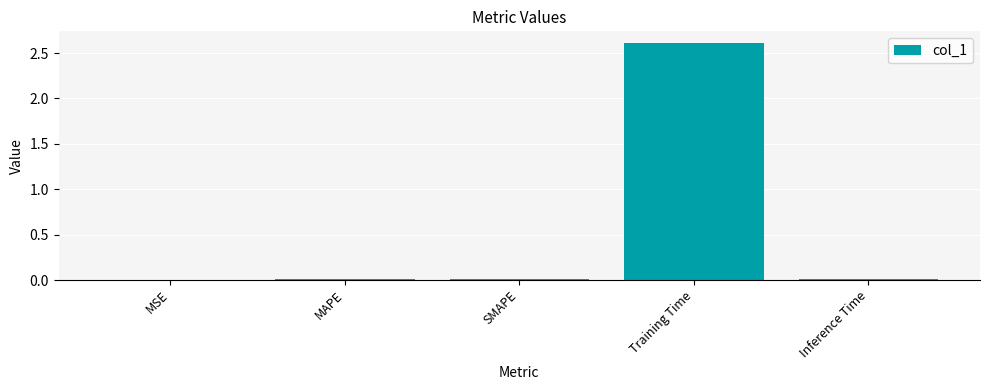

What is the maximum value shown in the chart?

2.6